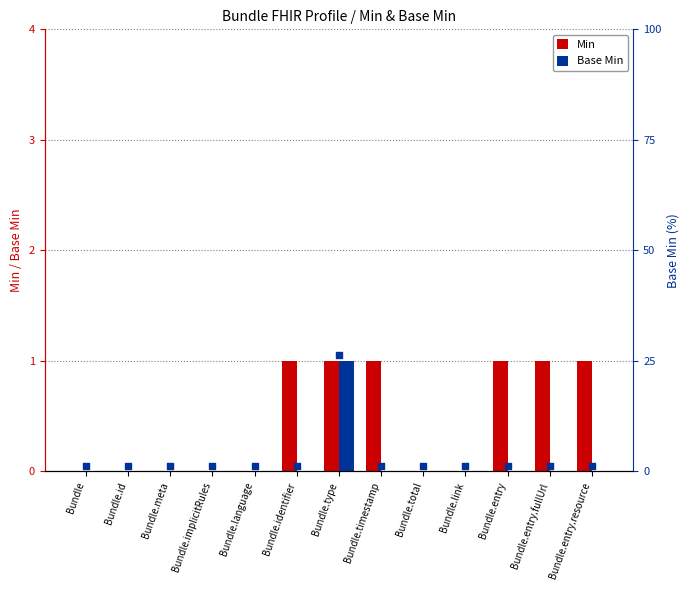

Which series has the widest spread of Y values?

Min